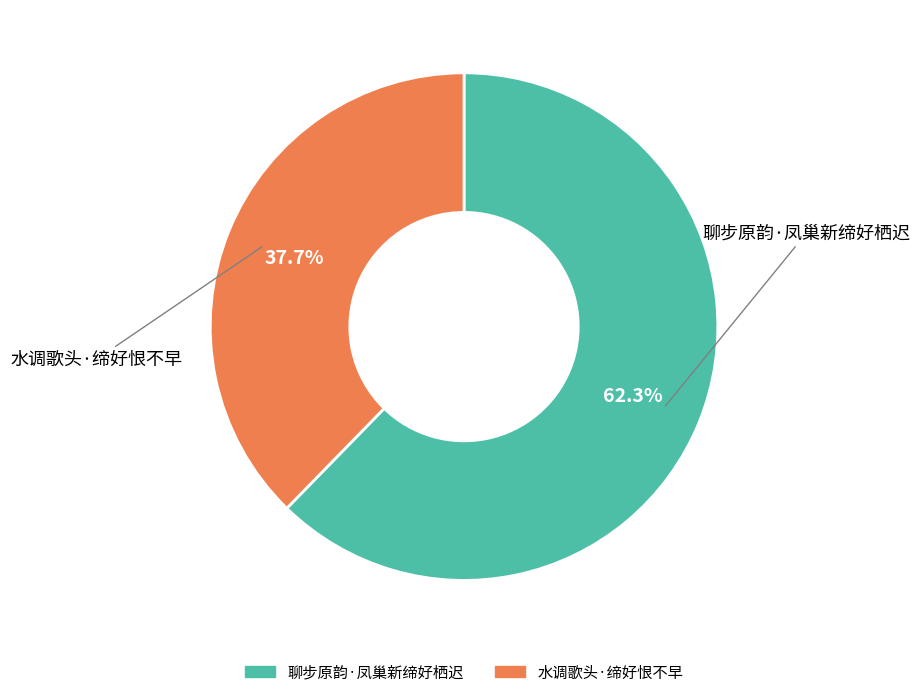

How many segments does this pie chart have?

2